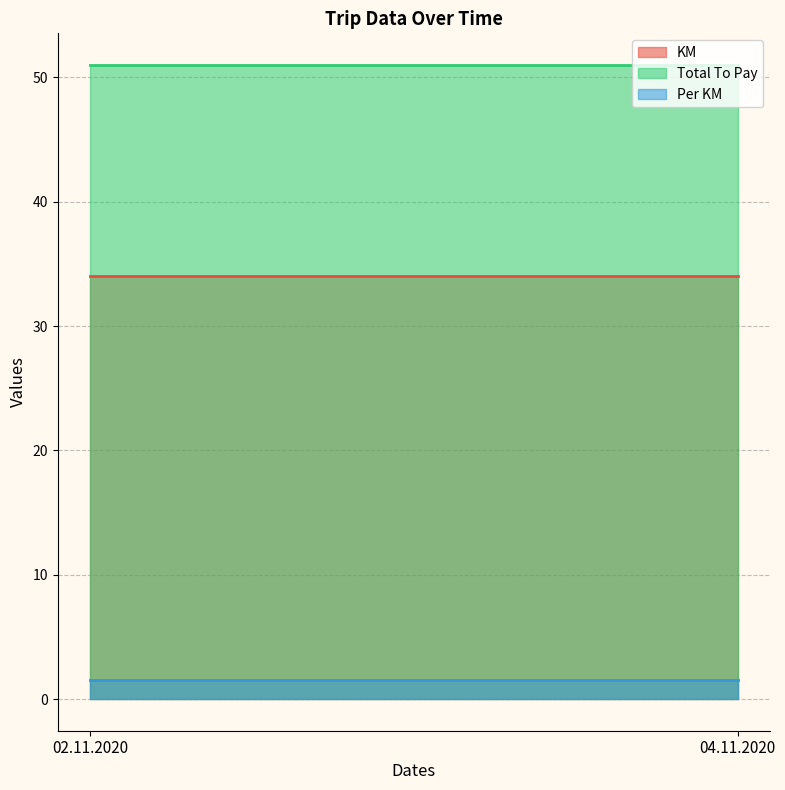

Rank the series at 02.11.2020 from highest to lowest value.

Total To Pay, KM, Per KM